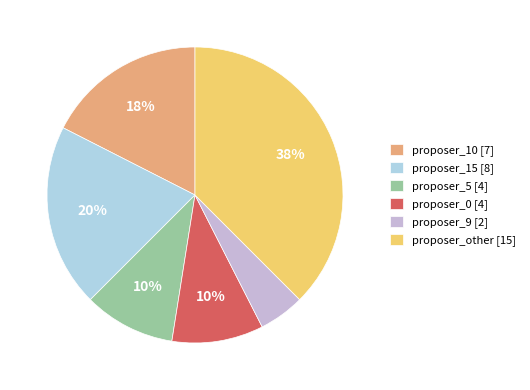

What is the ratio of the value at proposer_9 [2] to the value at proposer_10 [7]?

0.3